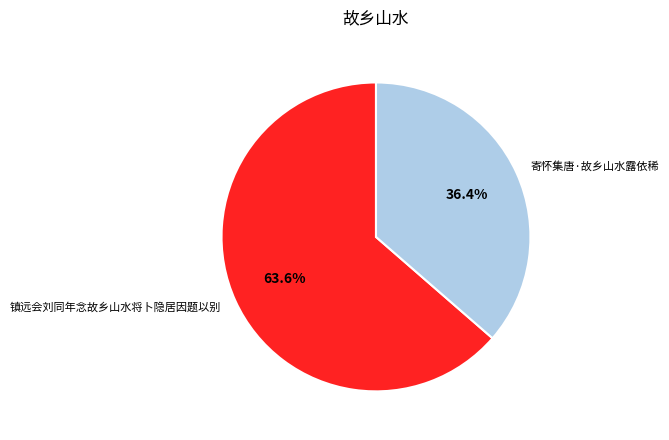

What percentage is the 镇远会刘同年念故乡山水将卜隐居因题以别 slice, to the nearest percent?

64%